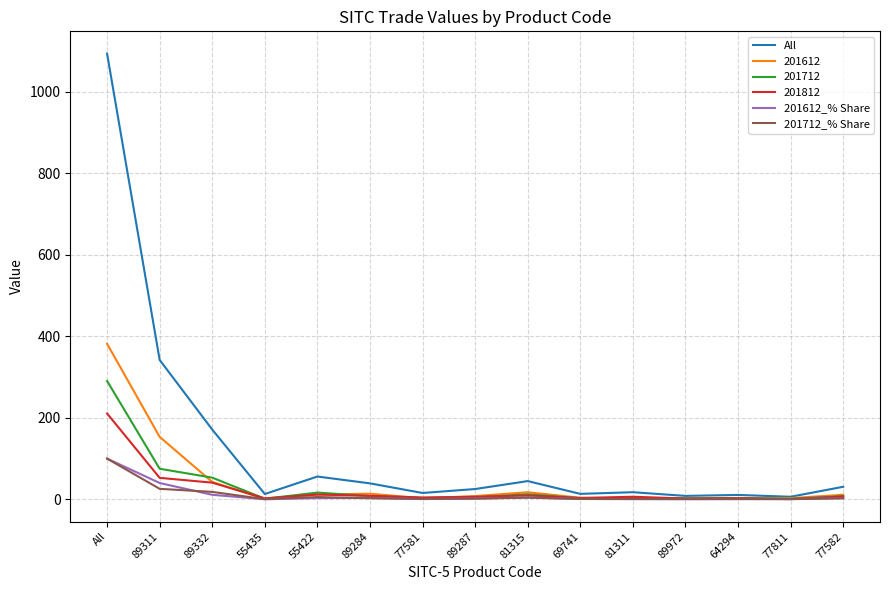

Which series has the widest spread of values?

All